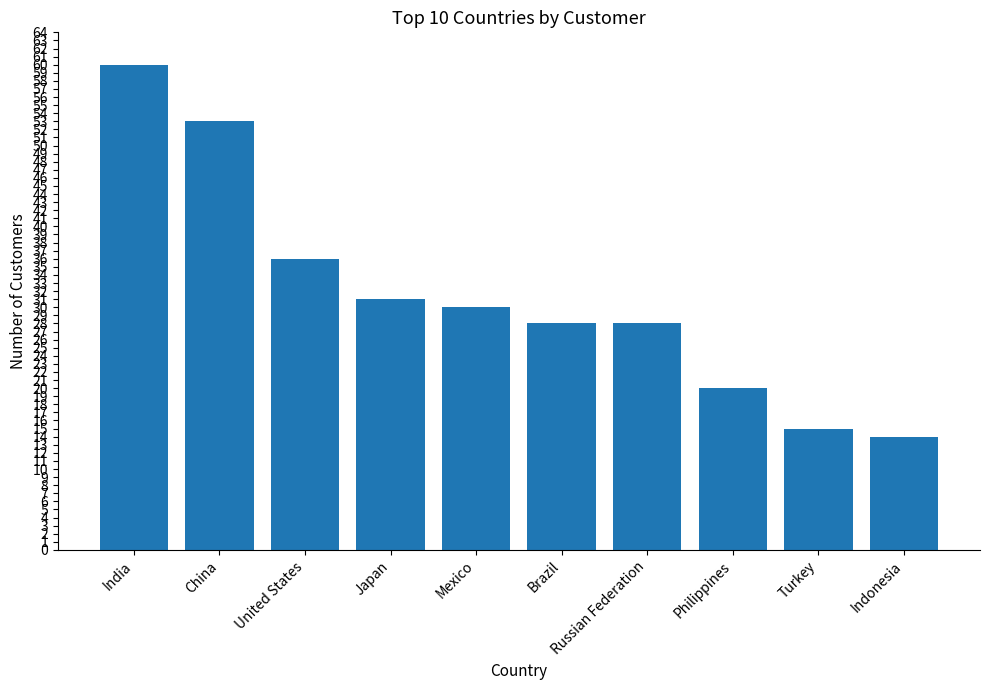

Which category has the highest value across all series?

India